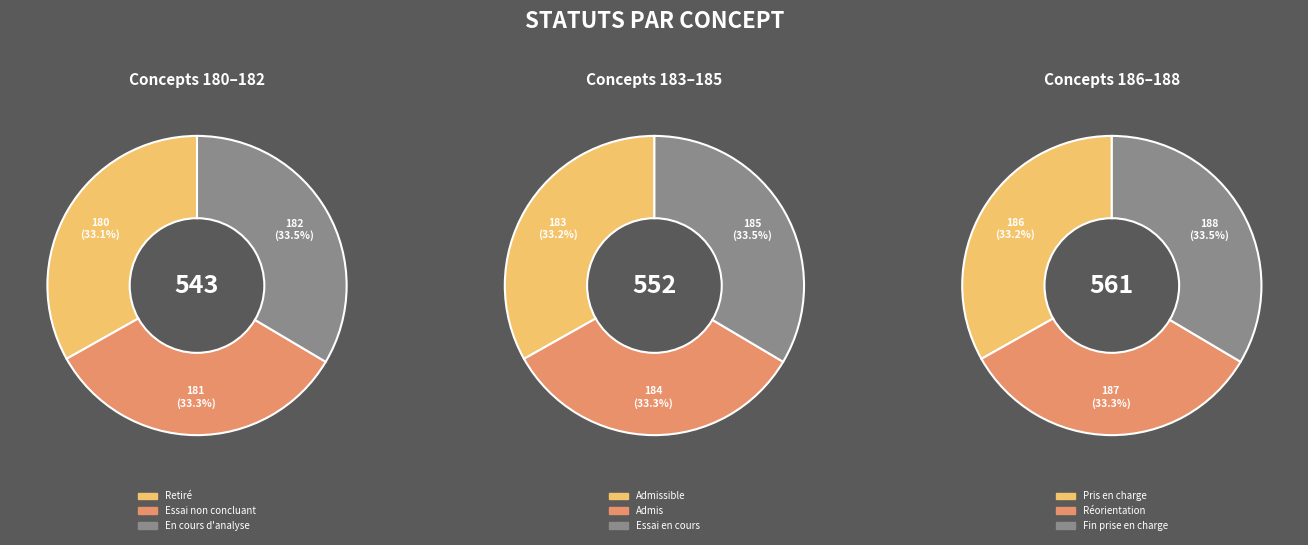

How many slices are in this pie chart?

9